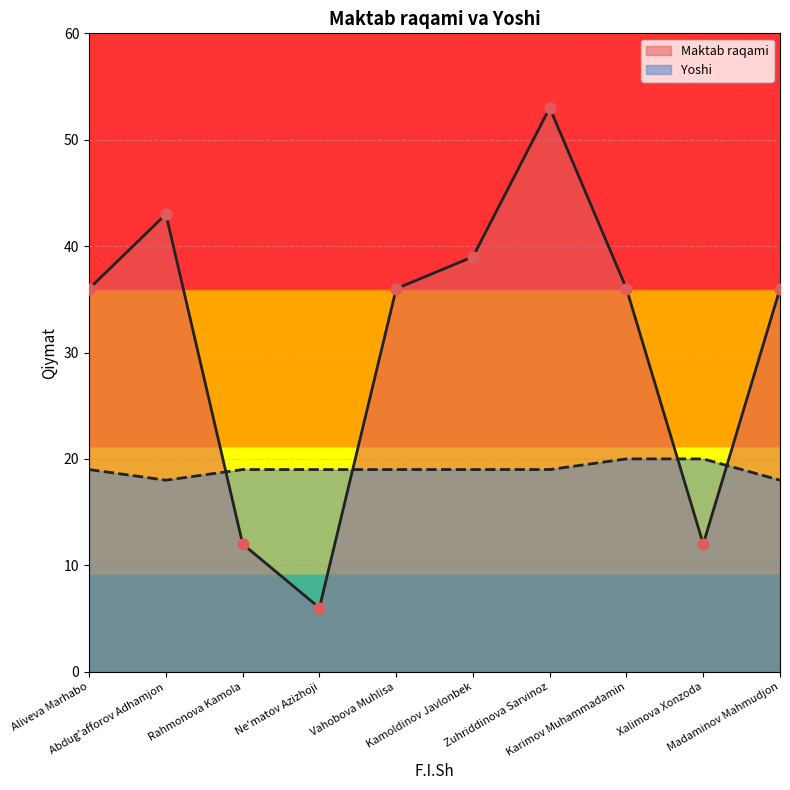

Which series reaches the maximum Y coordinate?

Maktab raqami